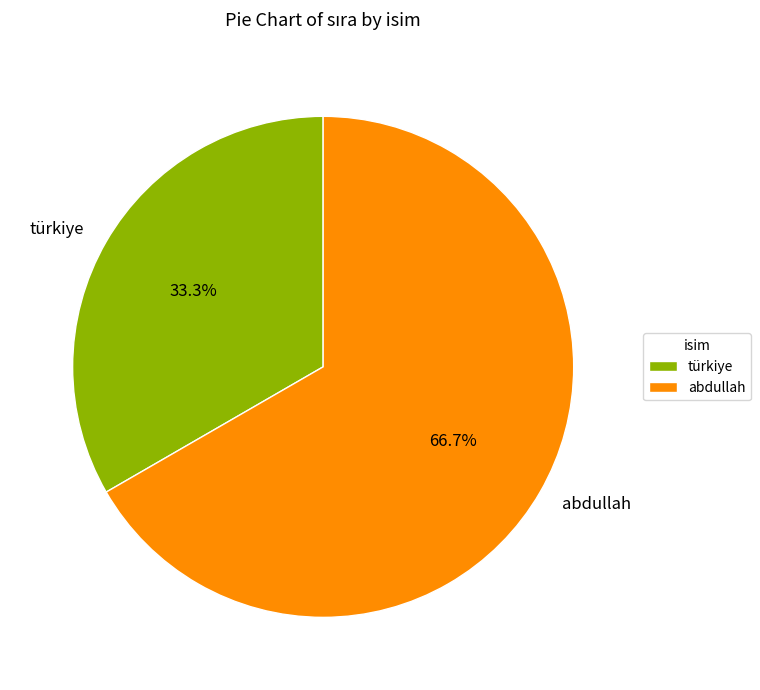

Is it true that abdullah is 67% of the pie?

True